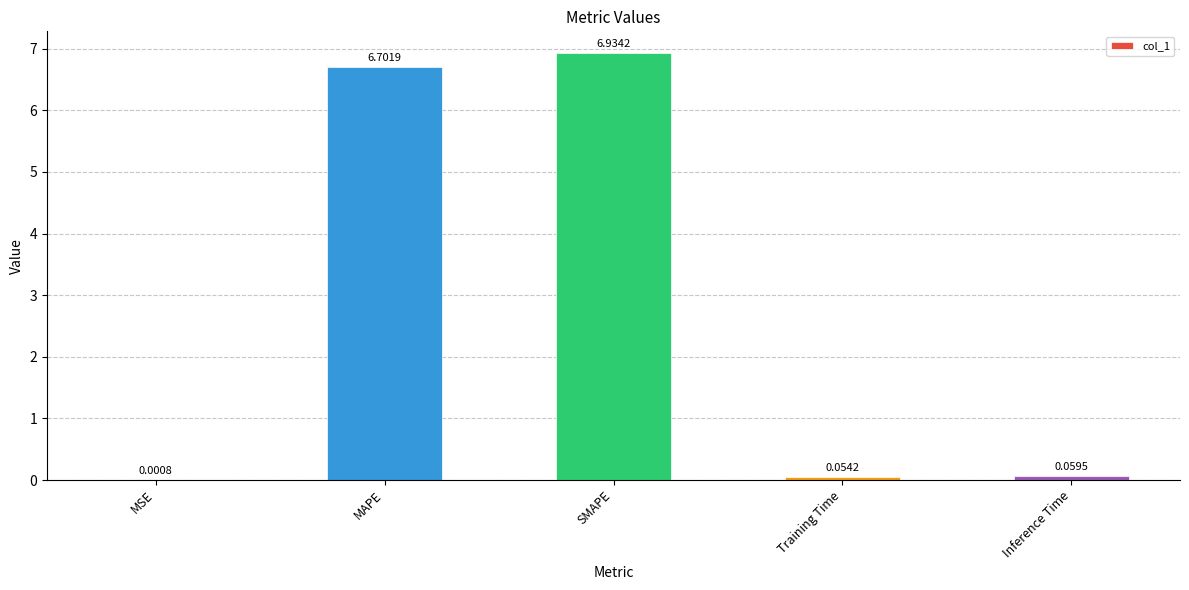

Are the bars horizontal?

No